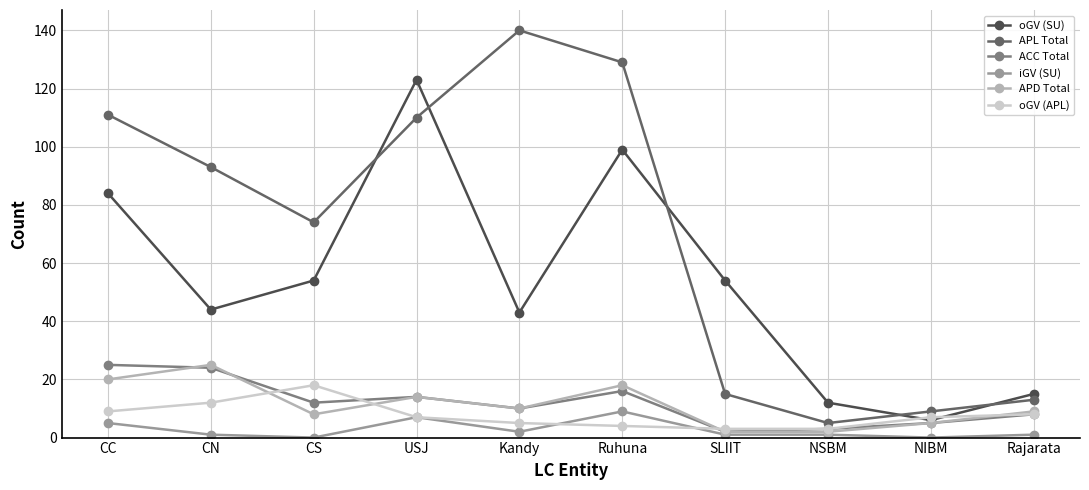

What are all the series names shown in the legend?

oGV (SU), APL Total, ACC Total, iGV (SU), APD Total, oGV (APL)